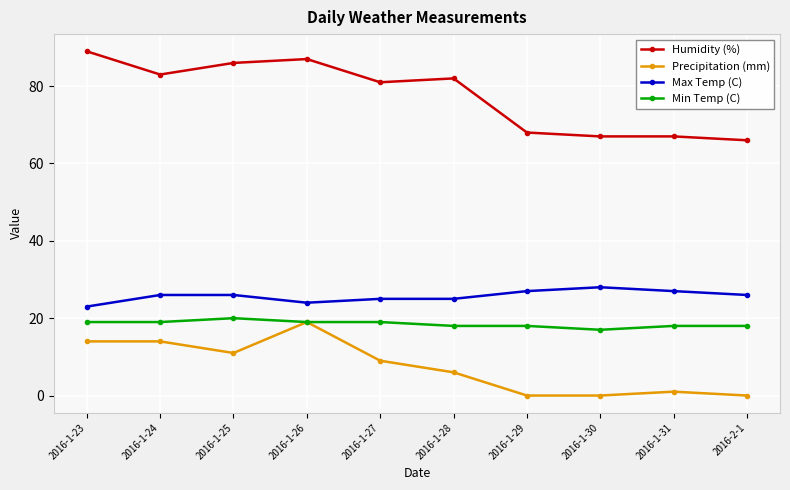

At which category does the chart reach its peak across all series?

2016-1-23